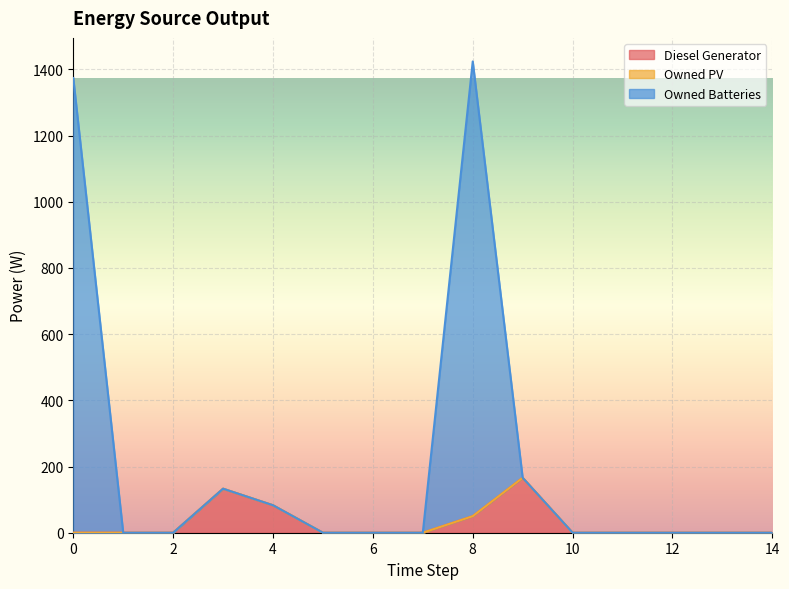

What is the sum of all Diesel Generator values?

432.0